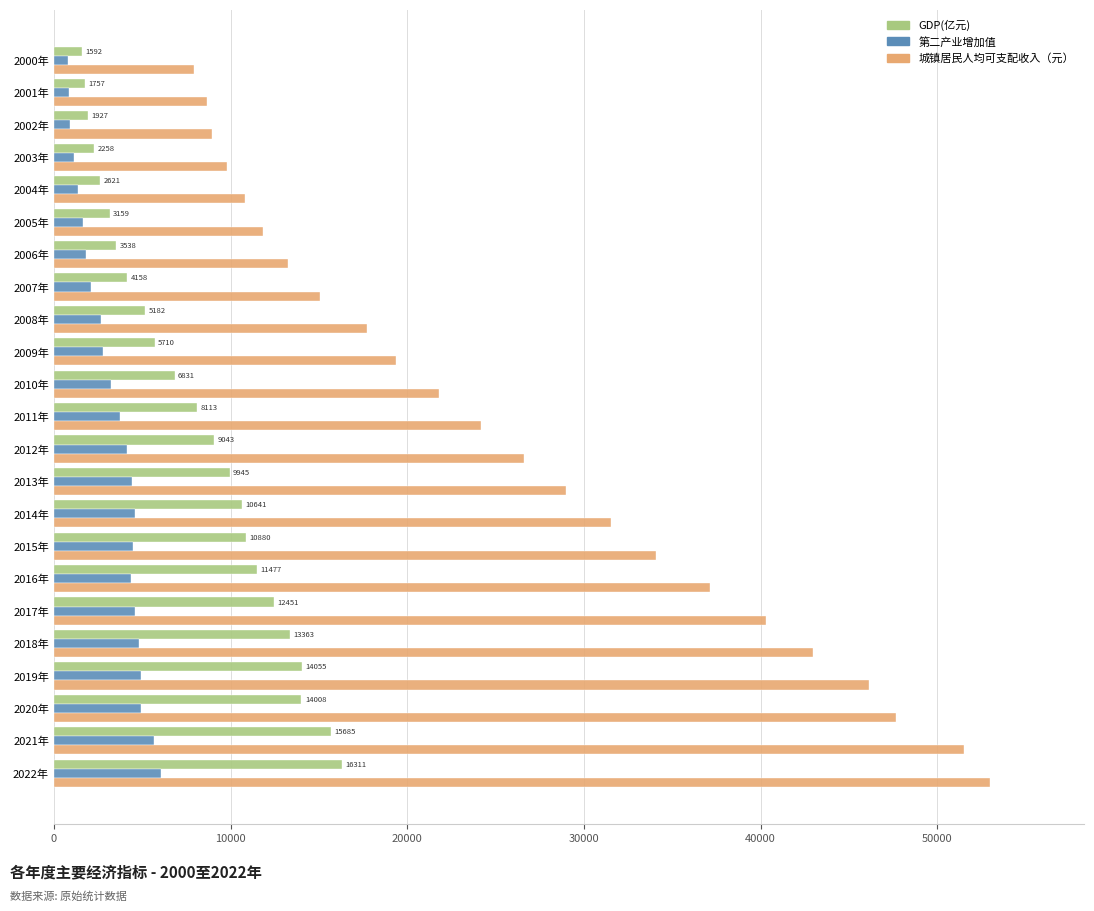

What is the greatest value displayed?

53003.2